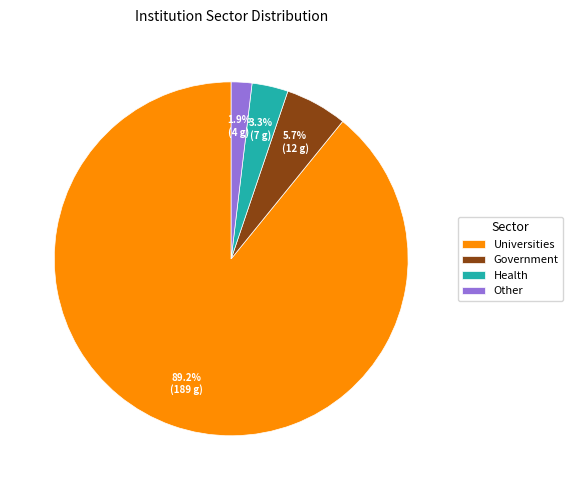

To the nearest percent, what percentage of the pie is Health?

3%